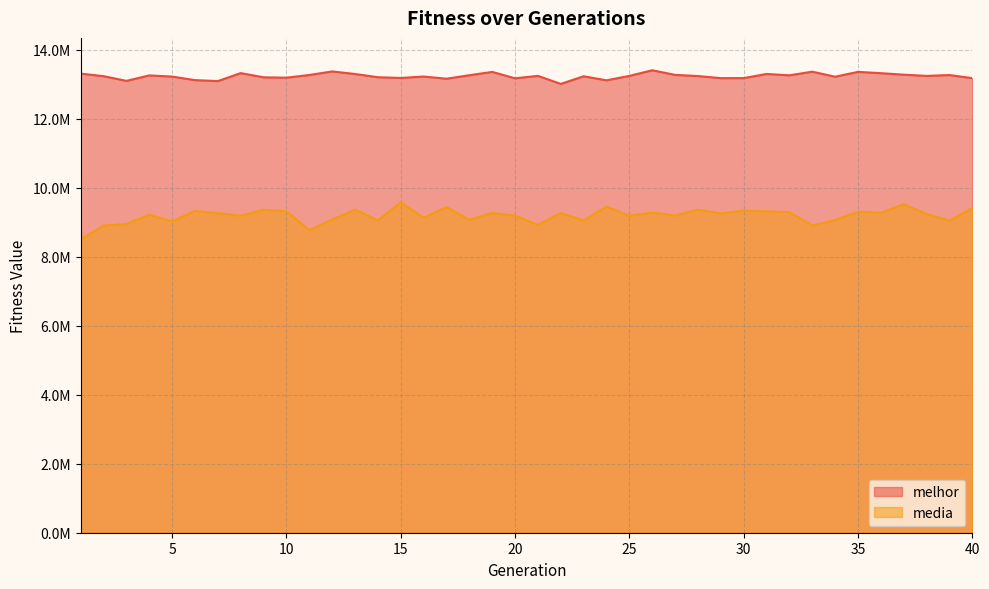

True or false: melhor and media cross at least once.

False